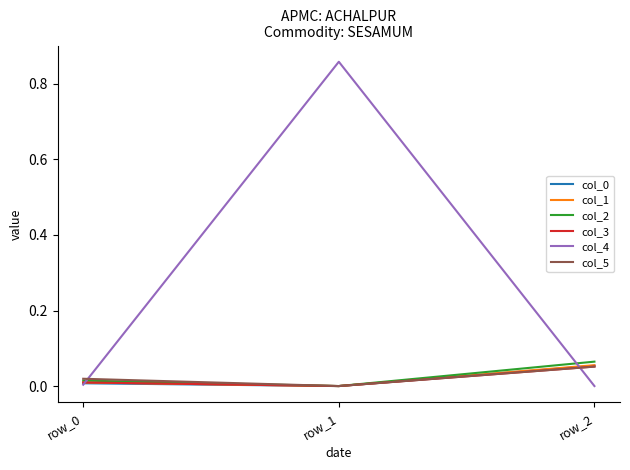

The value of col_0 at row_0 is 0.0. True or false?

True